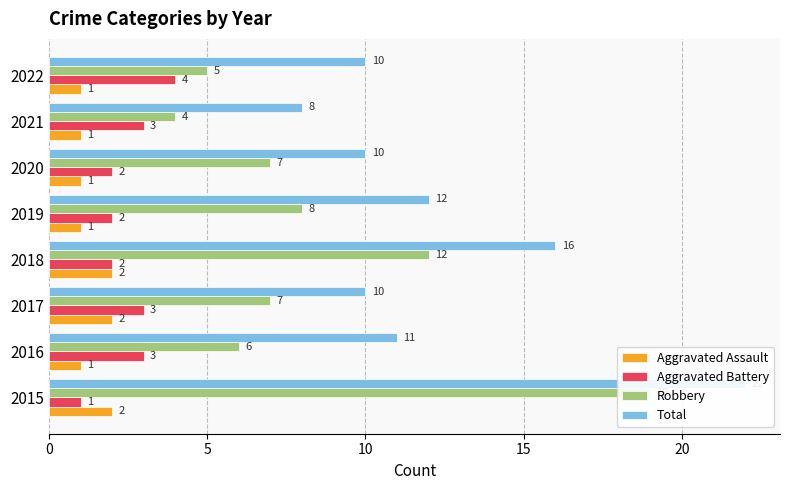

Reading right to left, transcribe all the data shown in this chart.

Aggravated Assault: 1	1	1	1	2	2	1	2
Aggravated Battery: 4	3	2	2	2	3	3	1
Robbery: 5	4	7	8	12	7	6	19
Total: 10	8	10	12	16	10	11	22